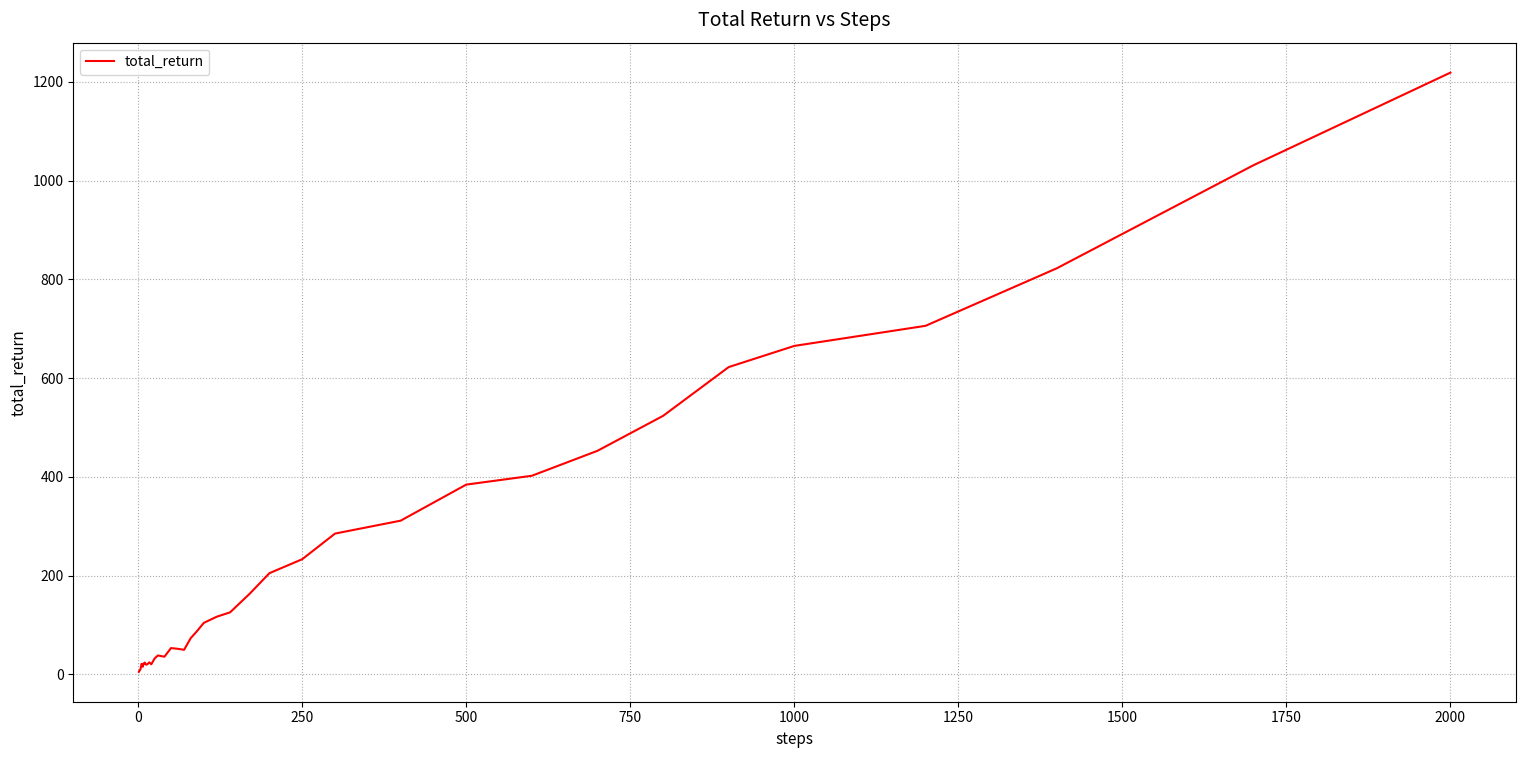

What is the difference between the maximum and minimum values?

1213.6